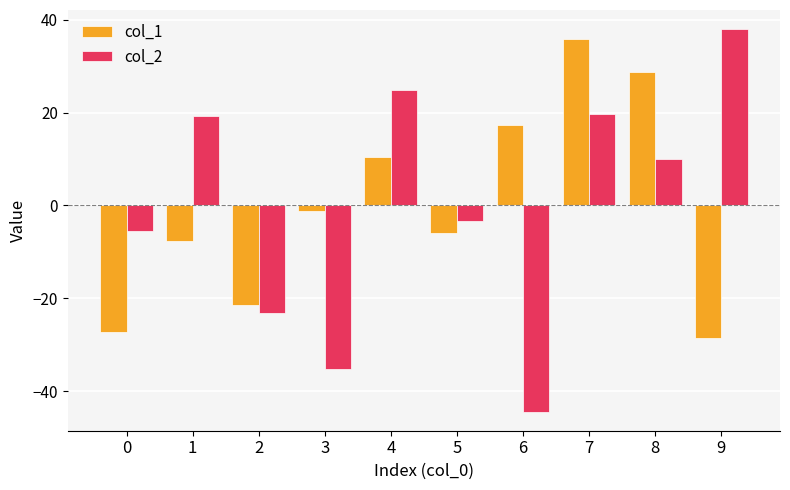

What is the value of the col_1 bar at the 2nd from the left?

-7.7